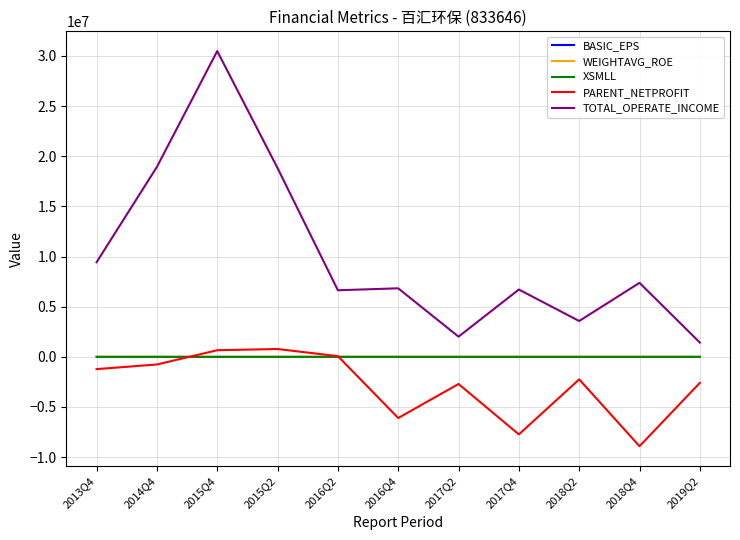

Which series has the largest range (max minus min)?

TOTAL_OPERATE_INCOME